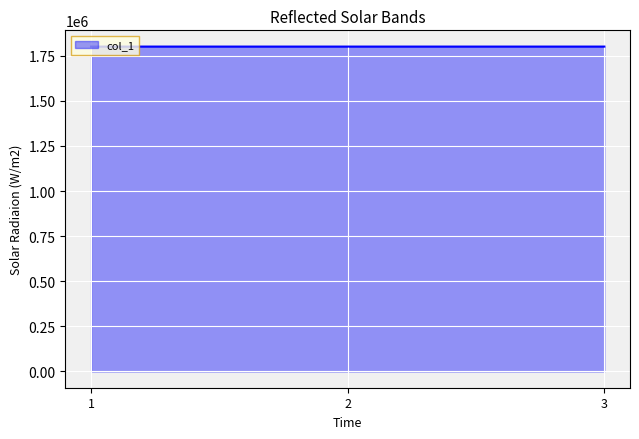

Does the chart display data point markers on the line(s)?

No